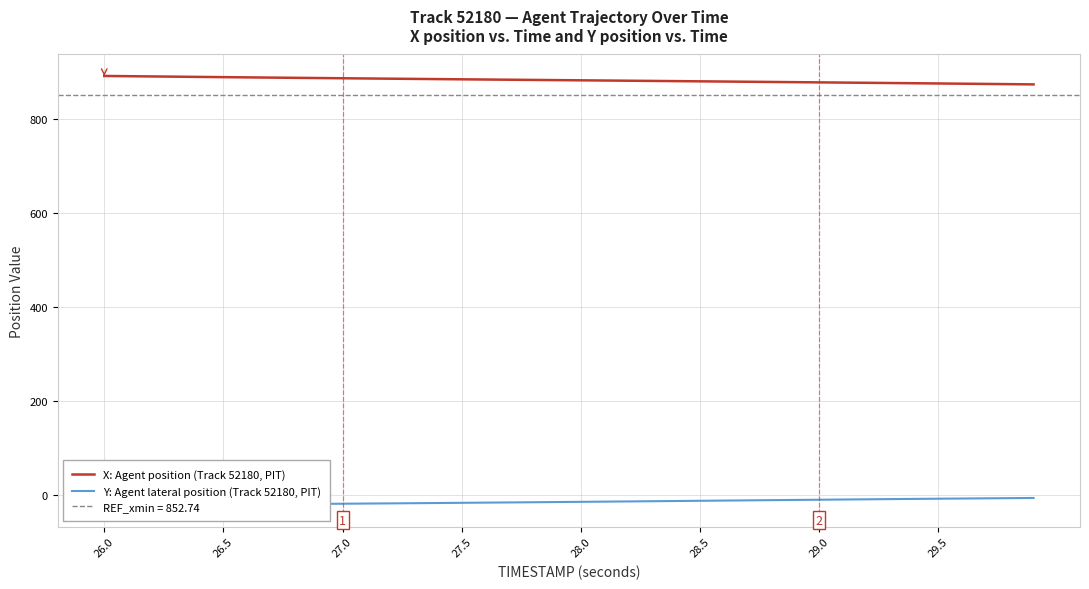

How many data points in Y: Agent lateral position (Track 52180, PIT) are less than -13?

22